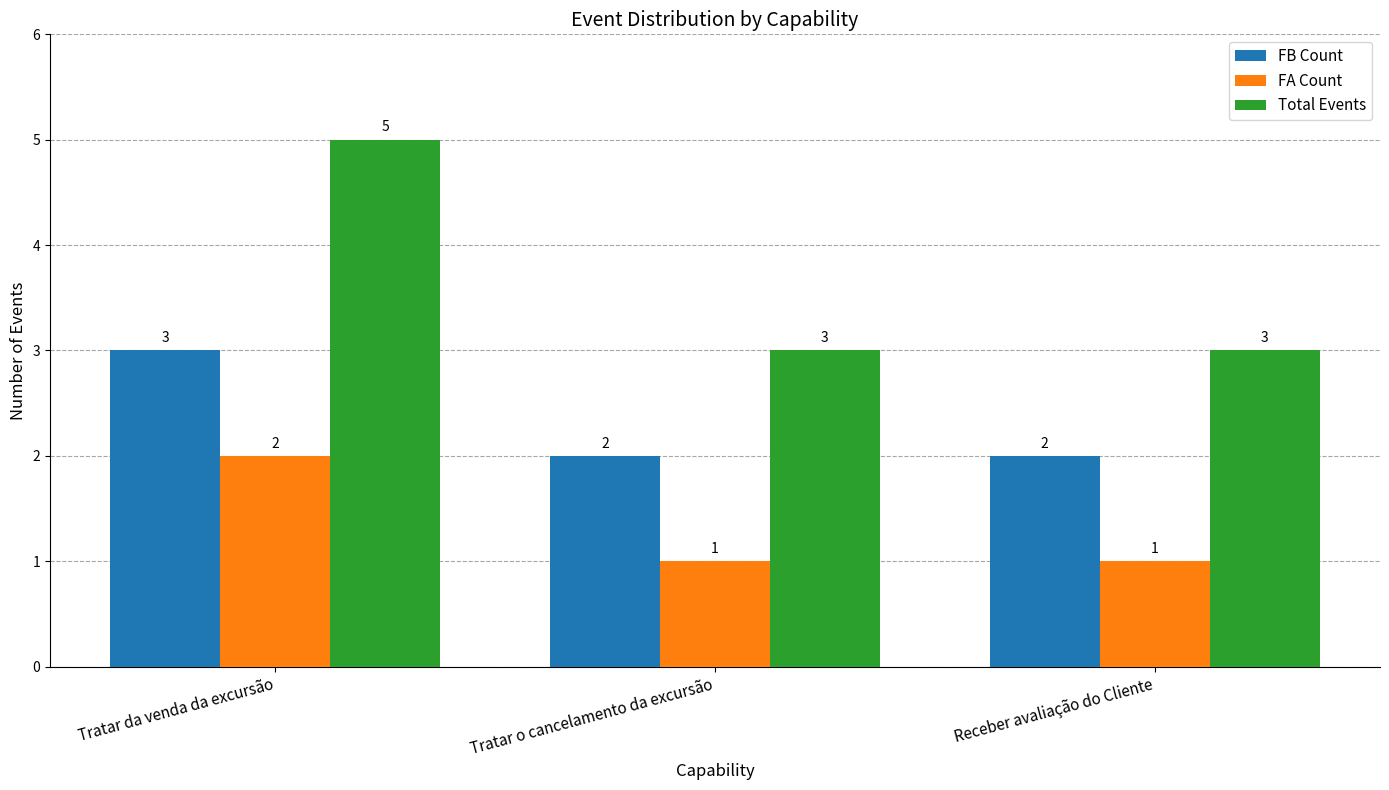

The FB Count series shows 2 at Receber avaliação do Cliente. True or false?

True